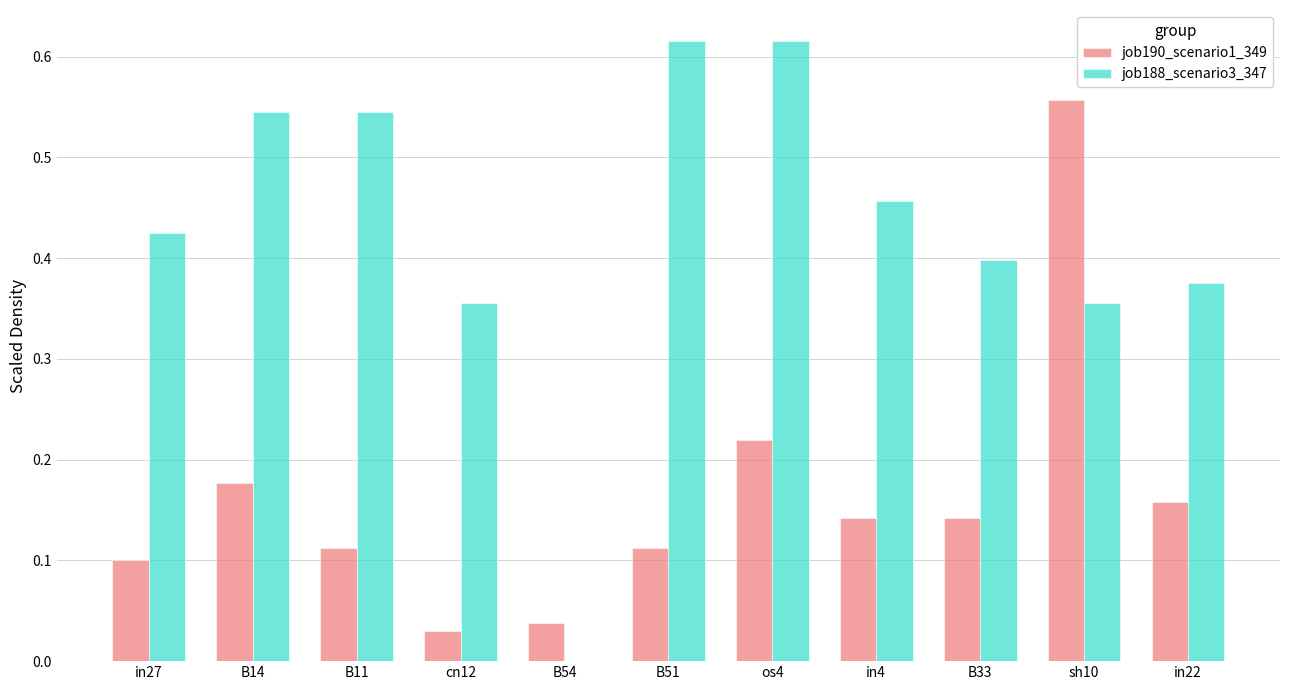

Is it true that job188_scenario3_347 equals 0.2 at B14?

False